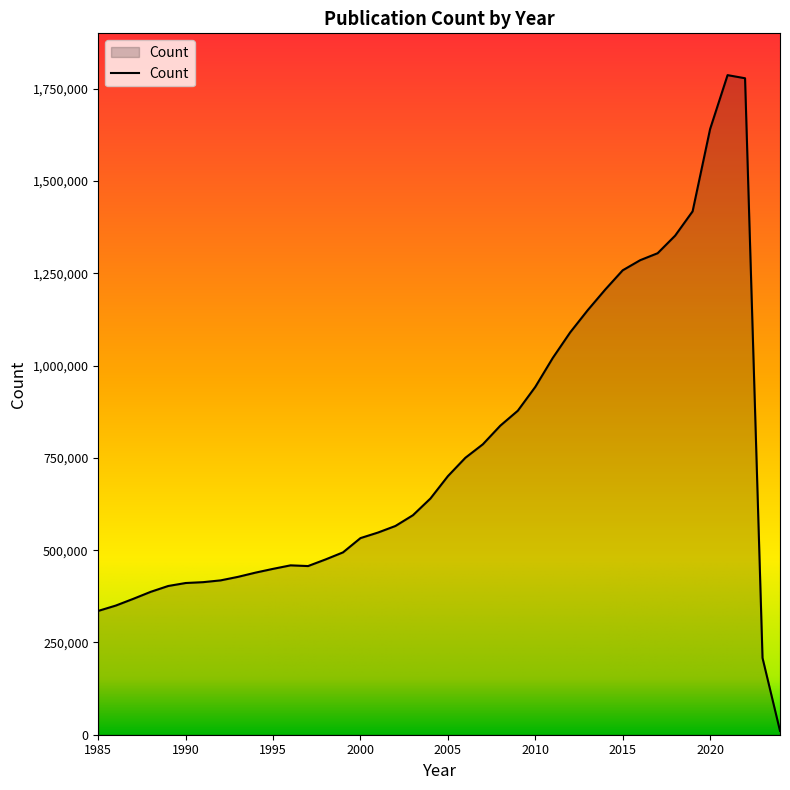

What is the difference between the maximum and minimum values?

1776421